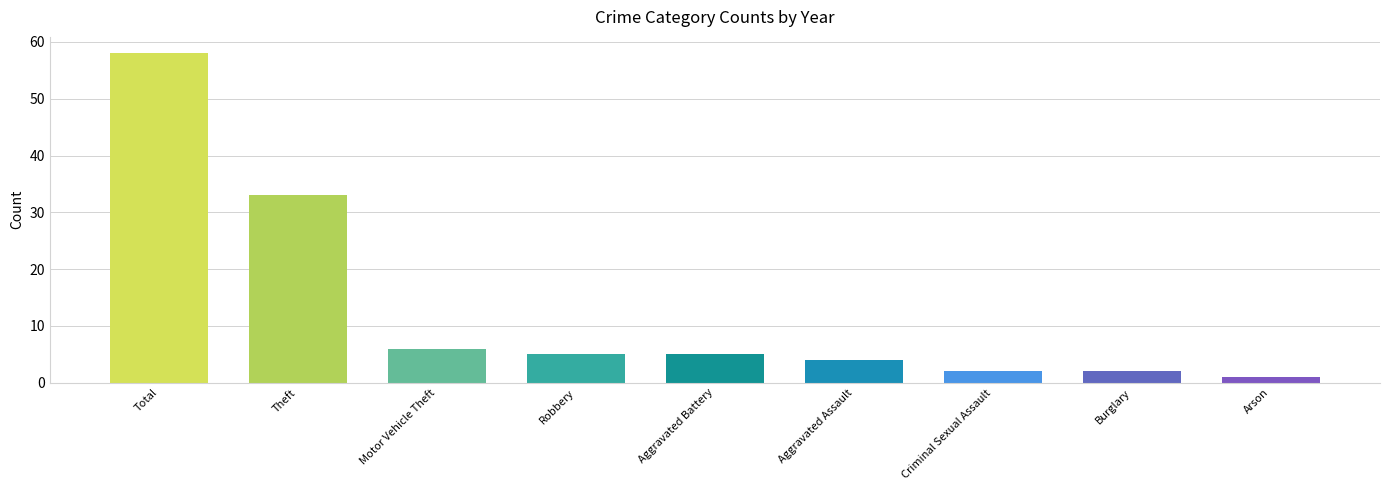

The value at Aggravated Battery is 3. True or false?

False